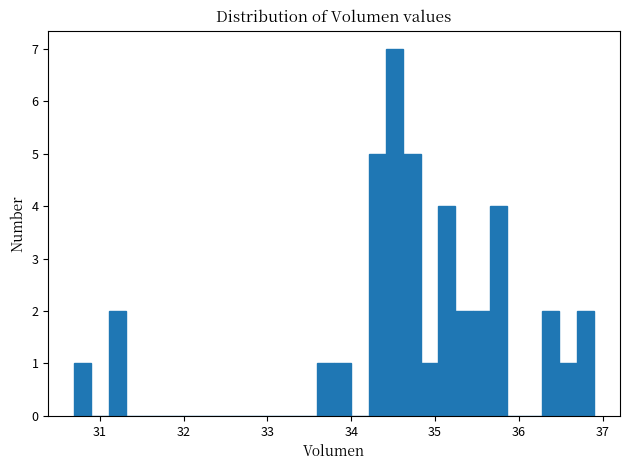

Around what value on the x-axis is the tallest bar? Give the approximate position of its centre, as read against the axis.

34.5